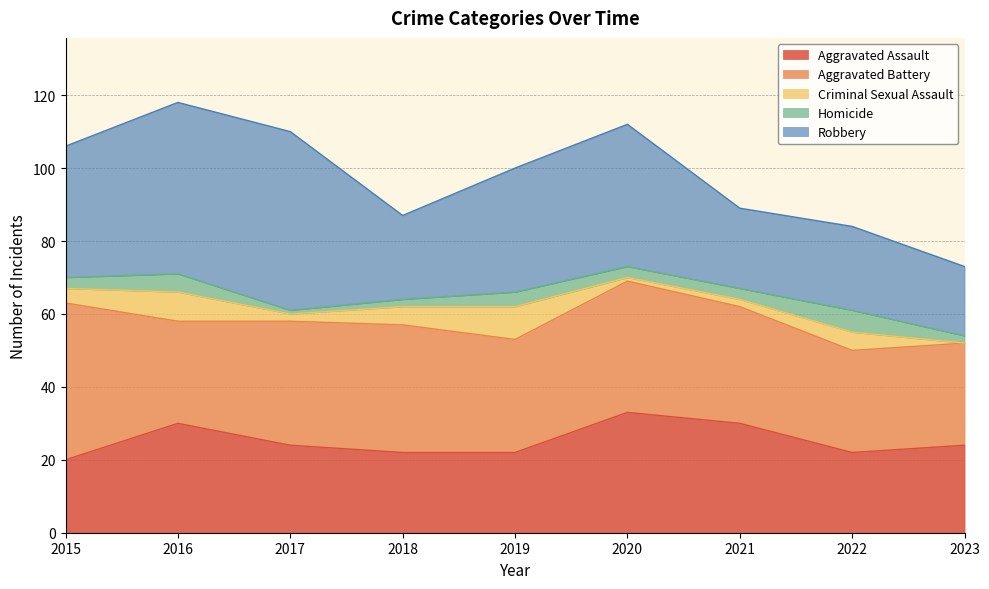

Reading left to right, list all the values displayed in this chart.

Aggravated Assault: 2015=20	2016=30	2017=24	2018=22	2019=22	2020=33	2021=30	2022=22	2023=24
Aggravated Battery: 2015=43	2016=28	2017=34	2018=35	2019=31	2020=36	2021=32	2022=28	2023=28
Criminal Sexual Assault: 2015=4	2016=8	2017=2	2018=5	2019=9	2020=1	2021=2	2022=5	2023=0
Homicide: 2015=3	2016=5	2017=1	2018=2	2019=4	2020=3	2021=3	2022=6	2023=2
Robbery: 2015=36	2016=47	2017=49	2018=23	2019=34	2020=39	2021=22	2022=23	2023=19